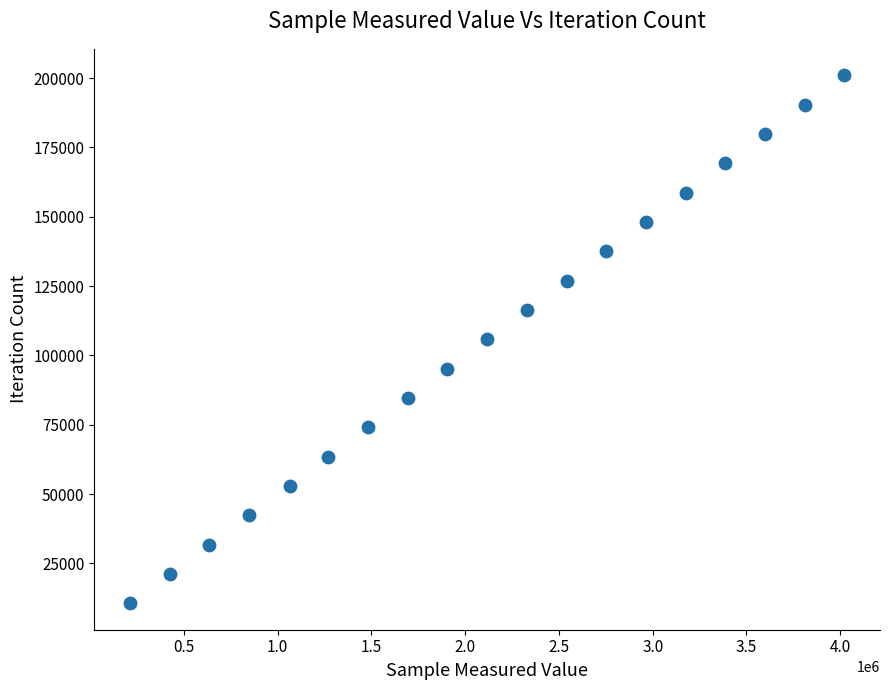

What is the range of Y values (max minus min)?

190458